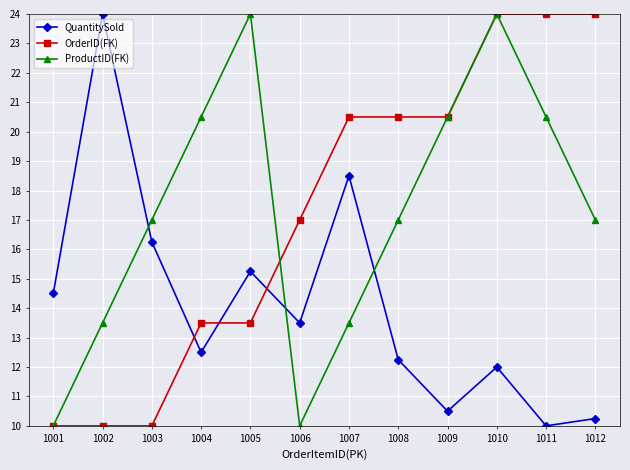

What is the sum of all ProductID(FK) values?

207.5